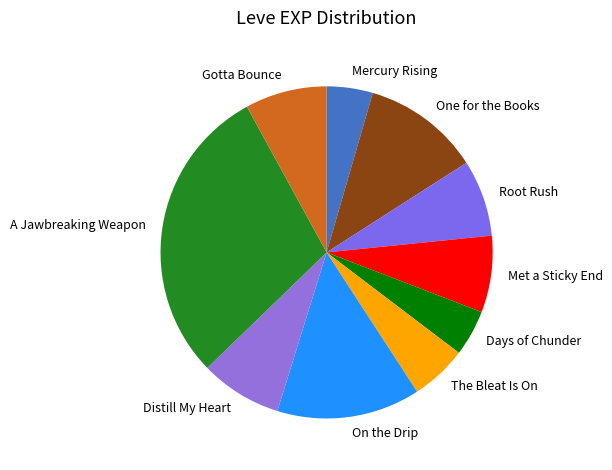

The The Bleat Is On slice represents 1% of the pie. True or false?

False